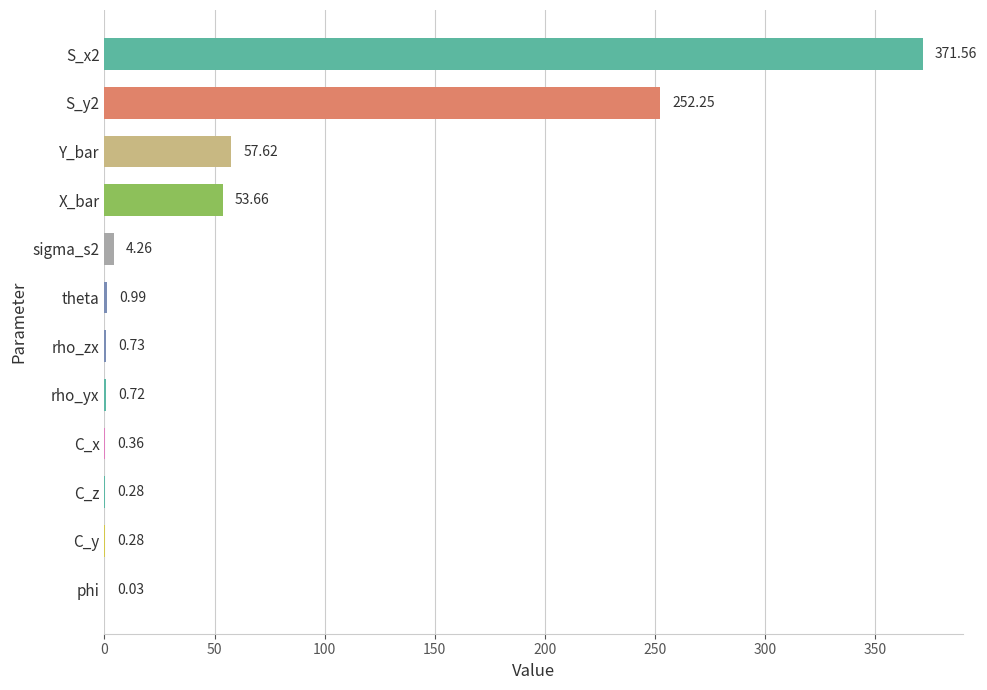

What is the change in value from theta to sigma_s2?

+3.3